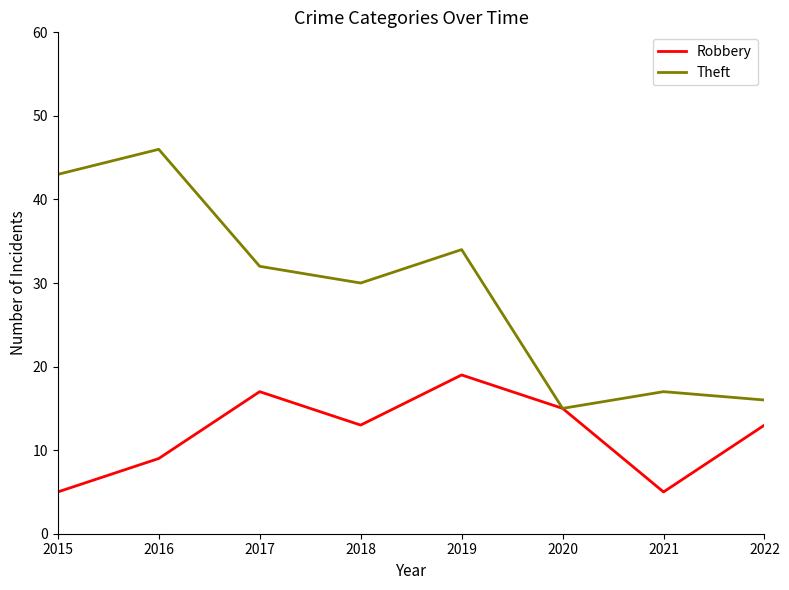

What is the sum of the Theft values at 2018 and 2017?

62